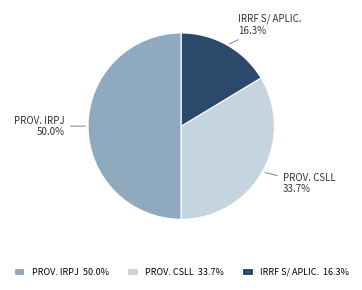

Between PROV. CSLL and PROV. IRPJ, which is larger?

PROV. IRPJ